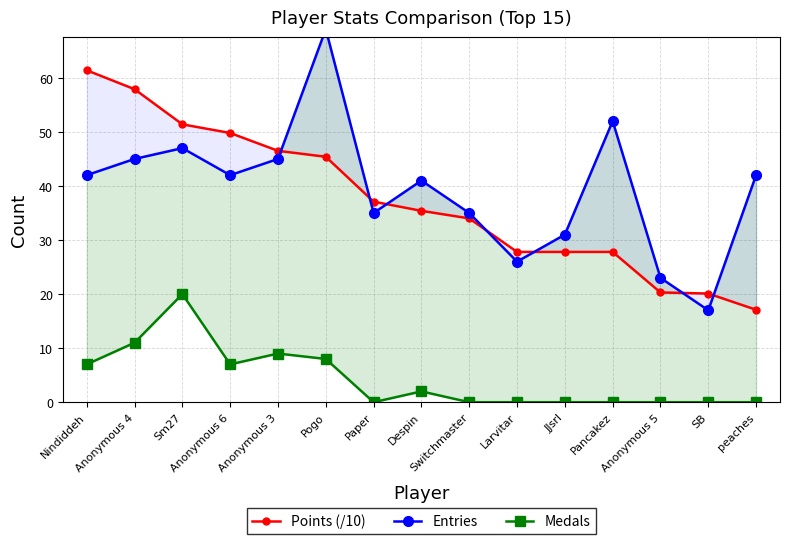

What are all the series names shown in the legend?

Points (/10), Entries, Medals